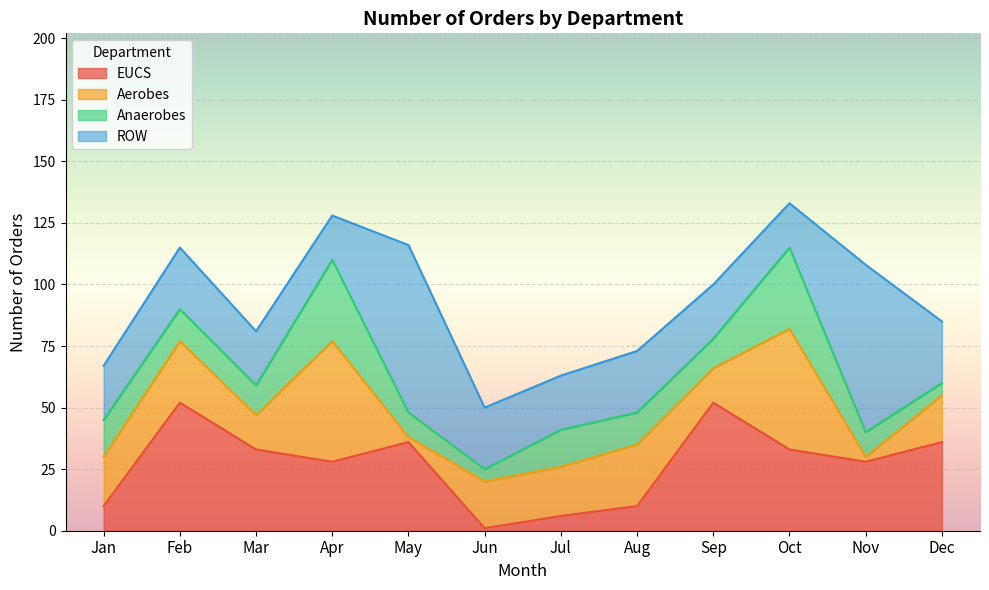

Read the EUCS value at Dec, to the nearest 5.

35